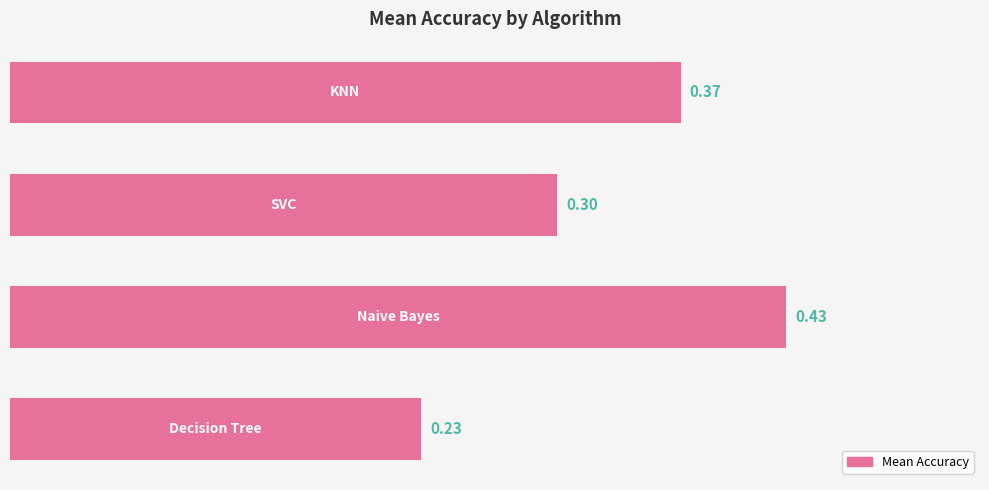

What is the sum of all values?

1.3